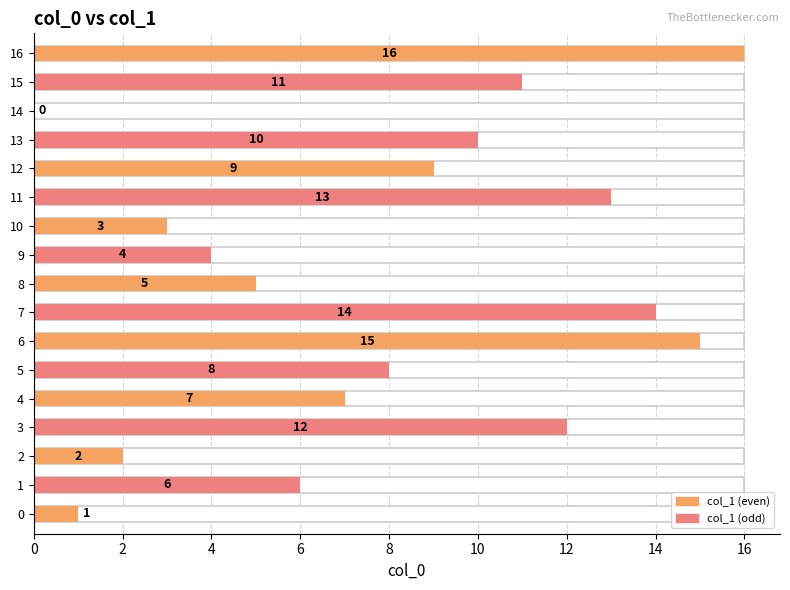

What value does the data have at 13?

10